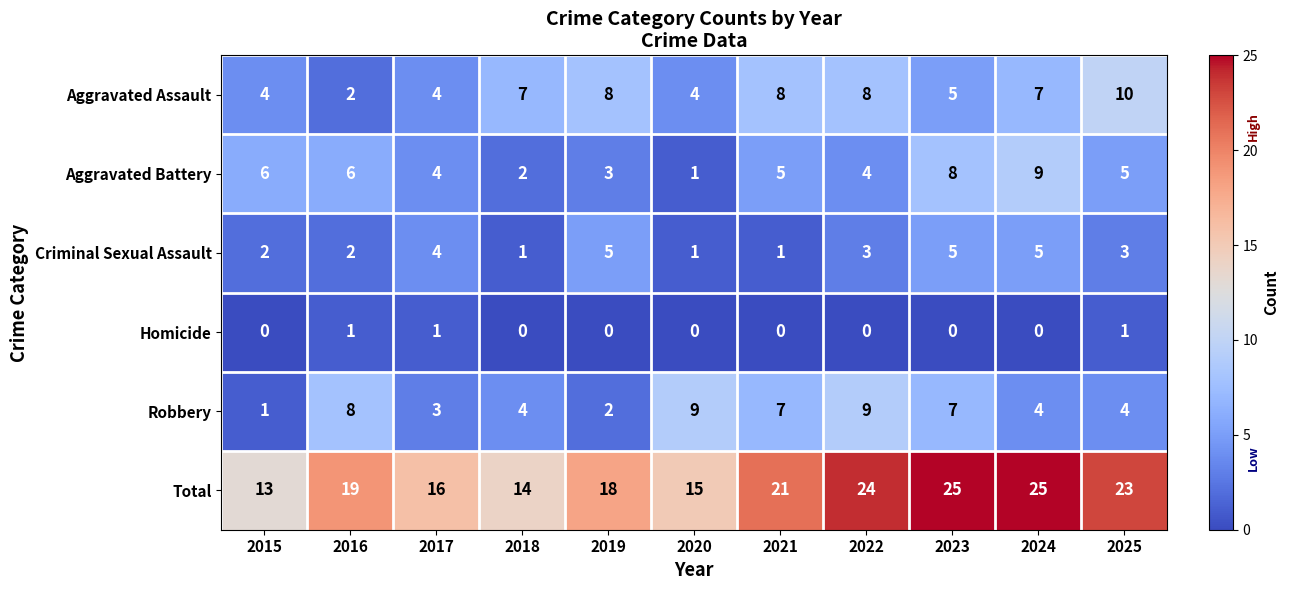

True or false: Robbery has a value of 11 at 2021.

False